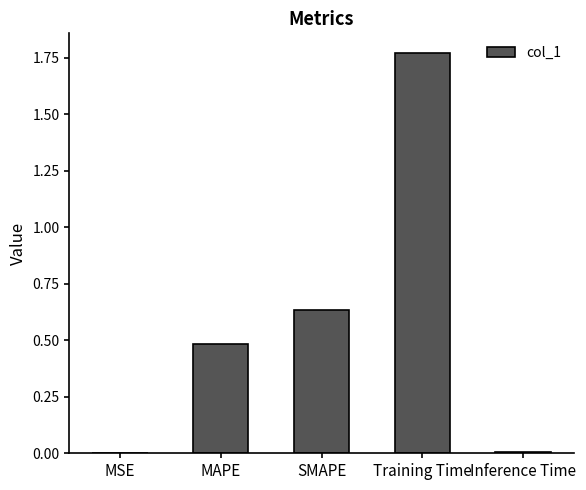

Which label corresponds to the largest value in the chart?

Training Time